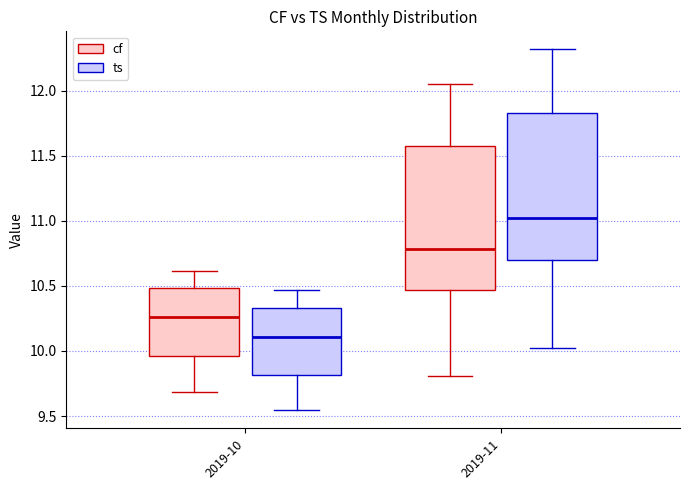

Reading left to right, transcribe this box plot: for each box, give where its median line is, the range the box spans, and where its two whiskers end, as read against the y-axis. The values are not printed on the chart, so give them approximately, as read against the axis.

2019-10 (cf): median 10.25, box 9.95 to 10.50, whiskers 9.70 to 10.60
2019-10 (ts): median 10.10, box 9.80 to 10.35, whiskers 9.55 to 10.45
2019-11 (cf): median 10.80, box 10.45 to 11.55, whiskers 9.80 to 12.05
2019-11 (ts): median 11.00, box 10.70 to 11.85, whiskers 10.05 to 12.30